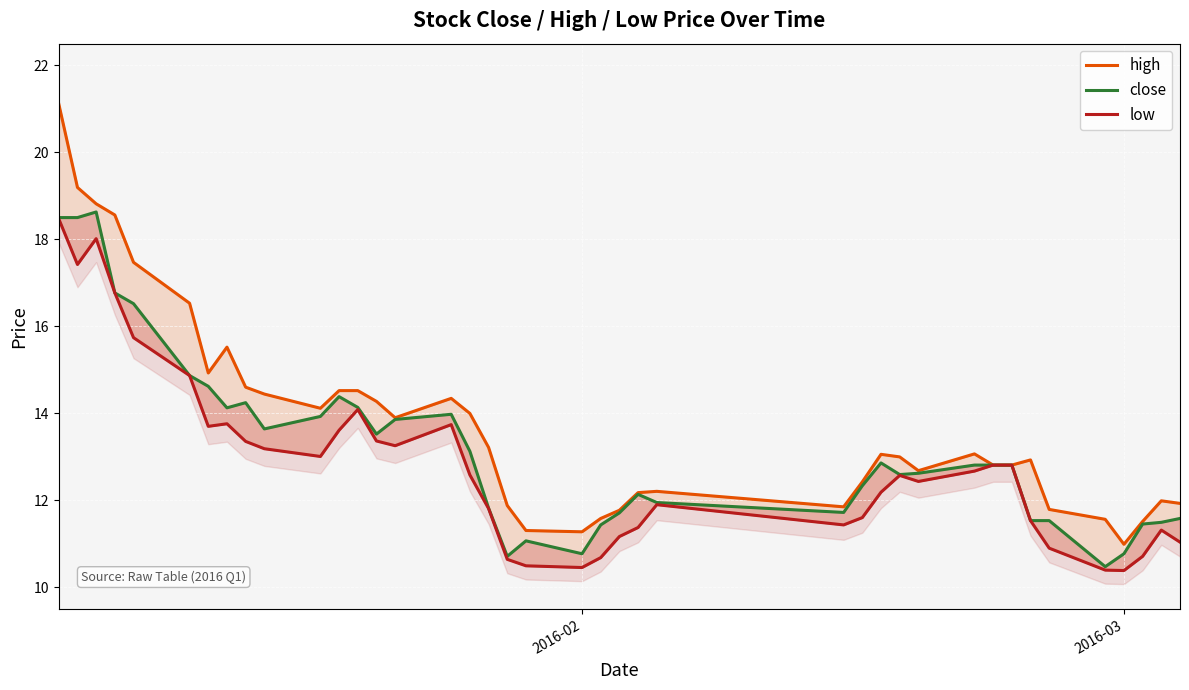

How many series are shown in this chart?

3